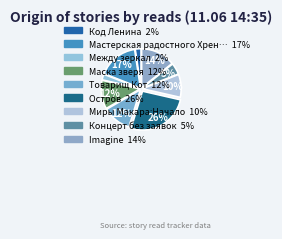

Count the number of slices in the pie.

9